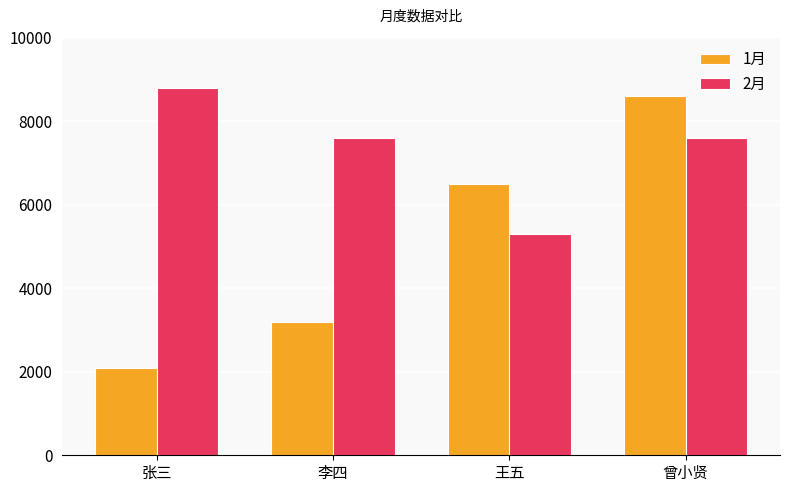

How many categories are shown in the chart?

4